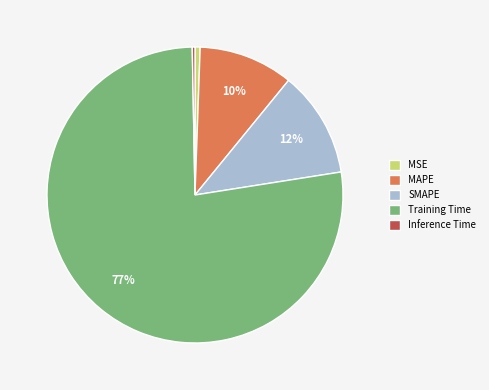

To the nearest percent, what is the difference between the largest and smallest slice percentages?

77%